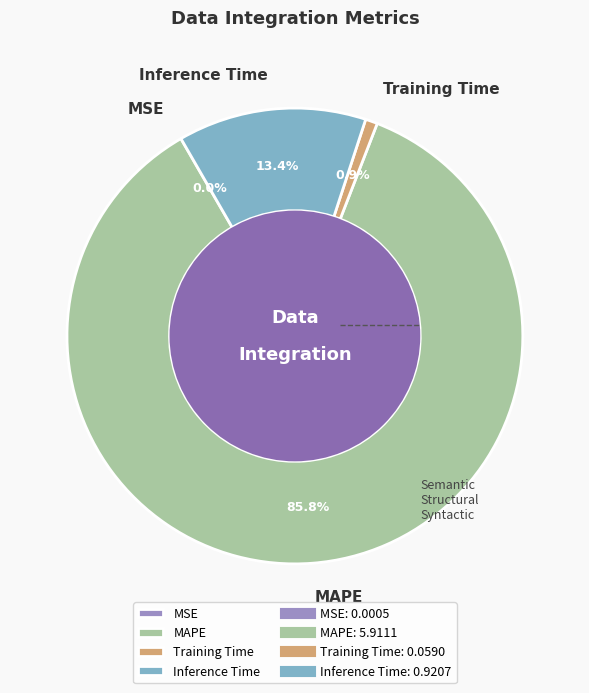

Is there a majority slice in this chart?

Yes